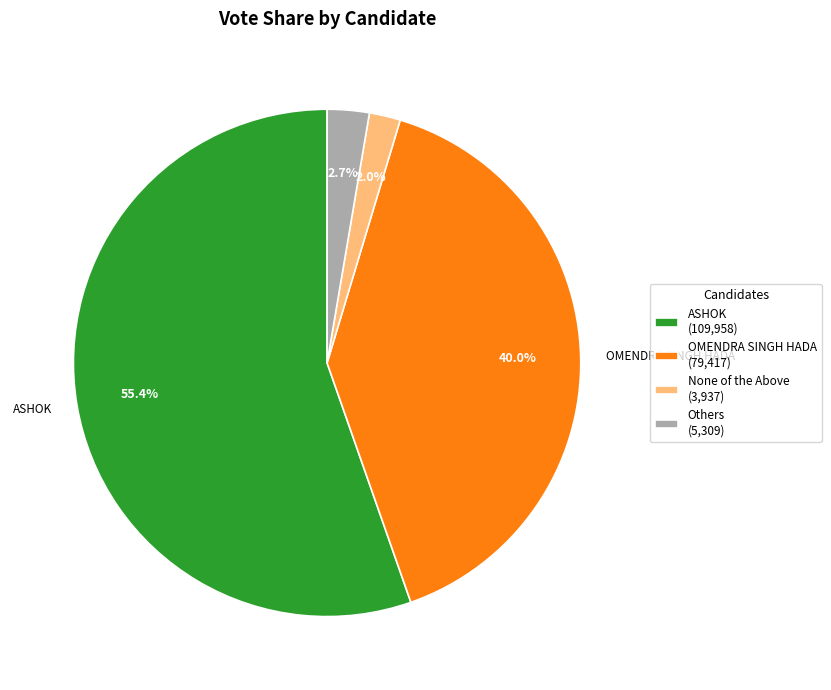

What is the smallest slice in the pie chart?

None of the Above (3,937)